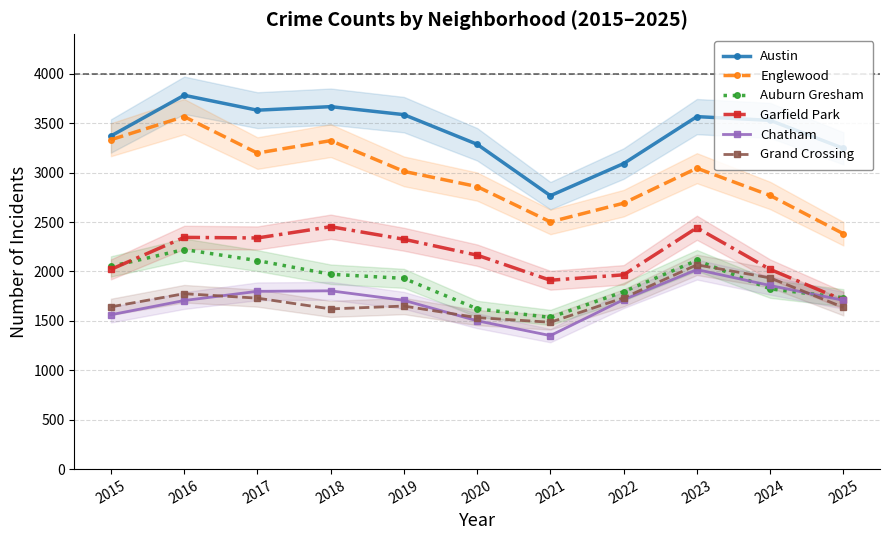

Which series has the largest total across all categories?

Austin